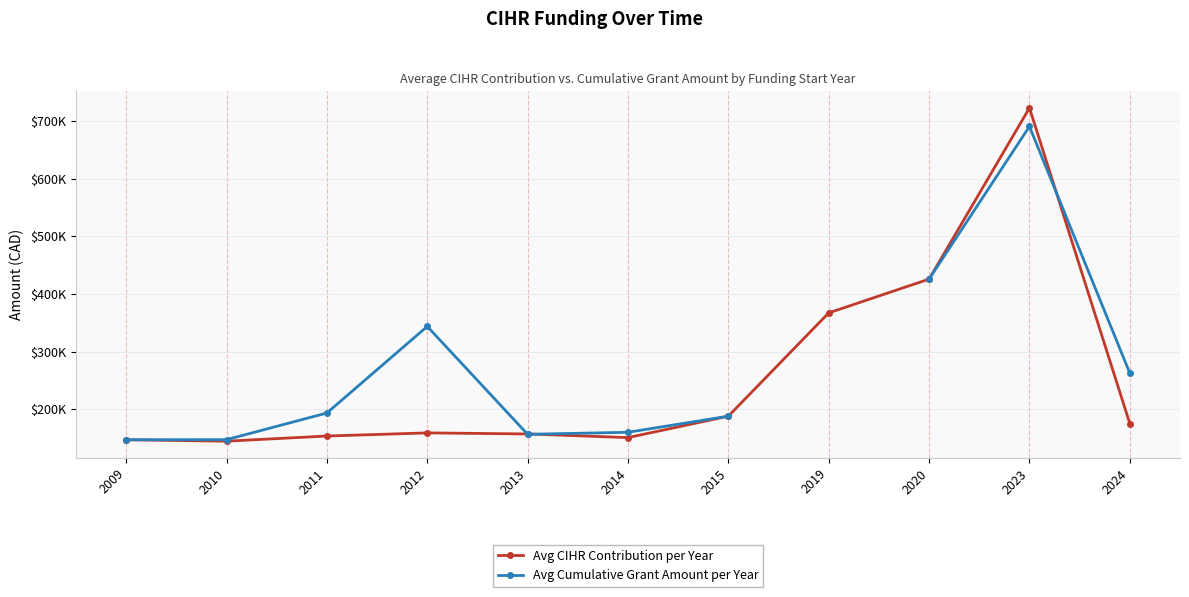

Is it true that Avg CIHR Contribution per Year equals 57544.5 at 2010?

False